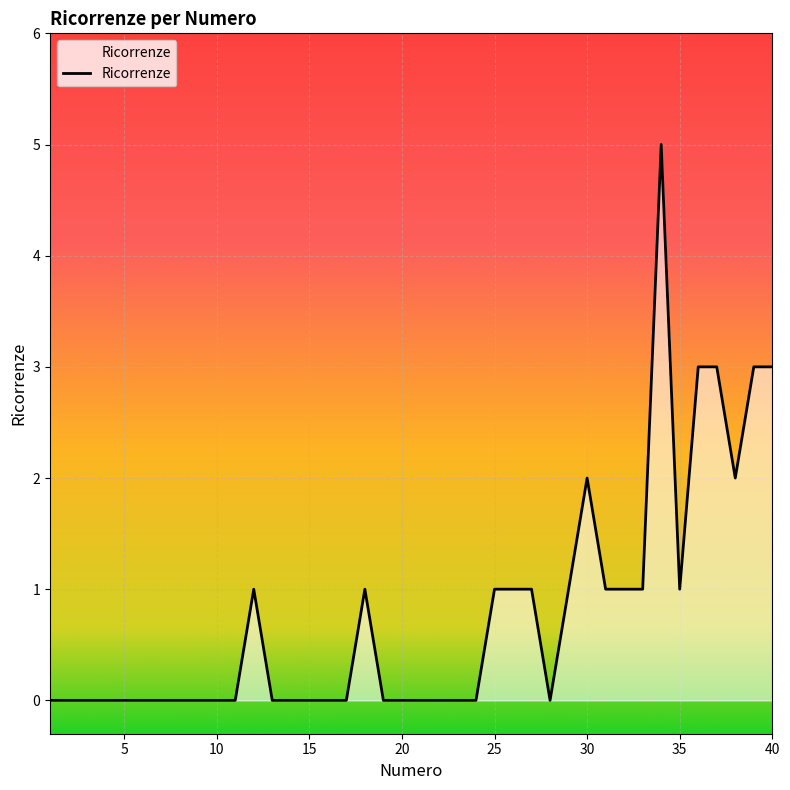

What is the difference between the maximum and minimum values?

5